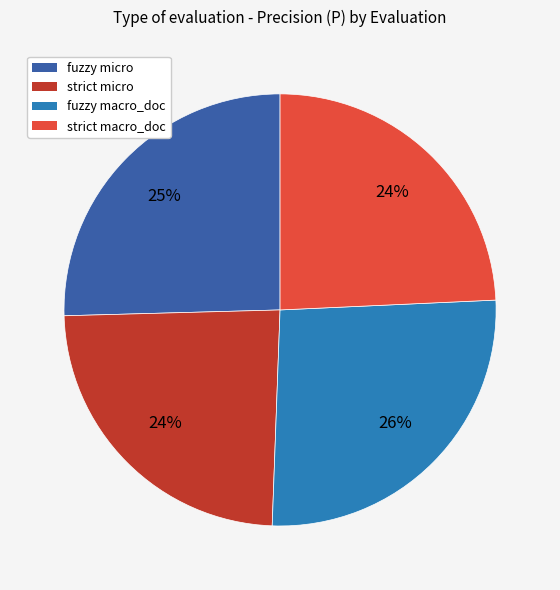

Is there a majority slice in this chart?

No